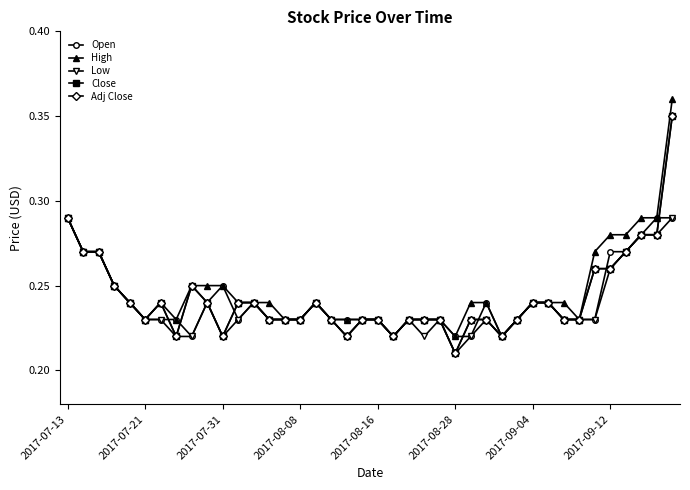

At how many categories does at least one series exceed 0?

40